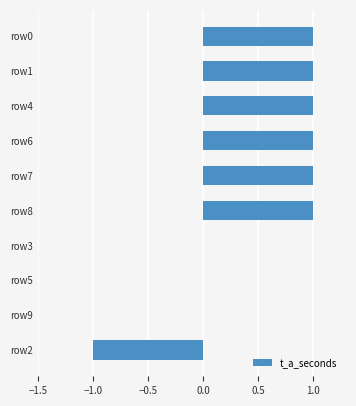

Are the bars horizontal?

Yes